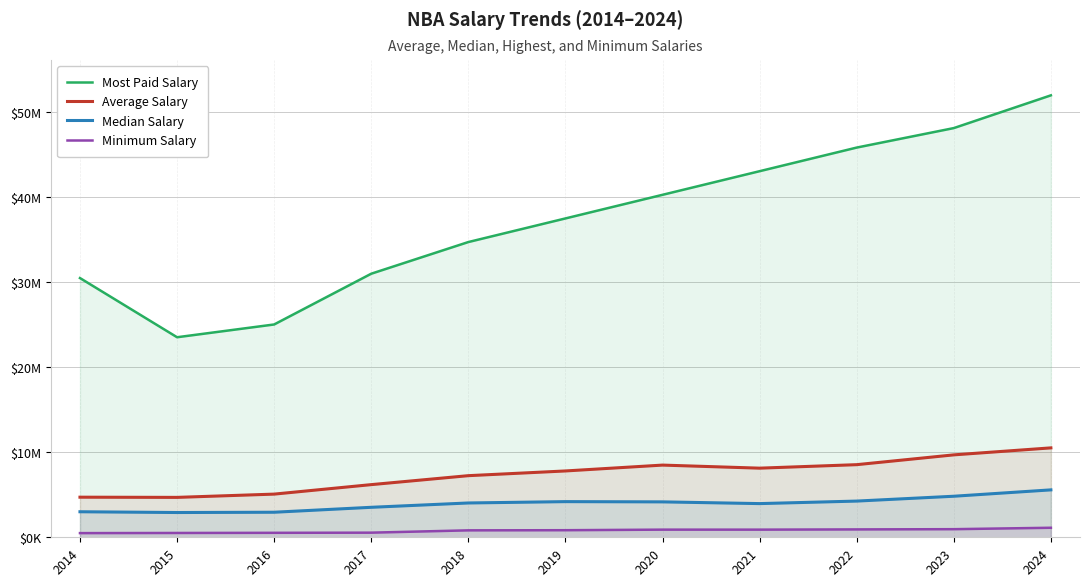

Which category has the highest value across all series?

2024